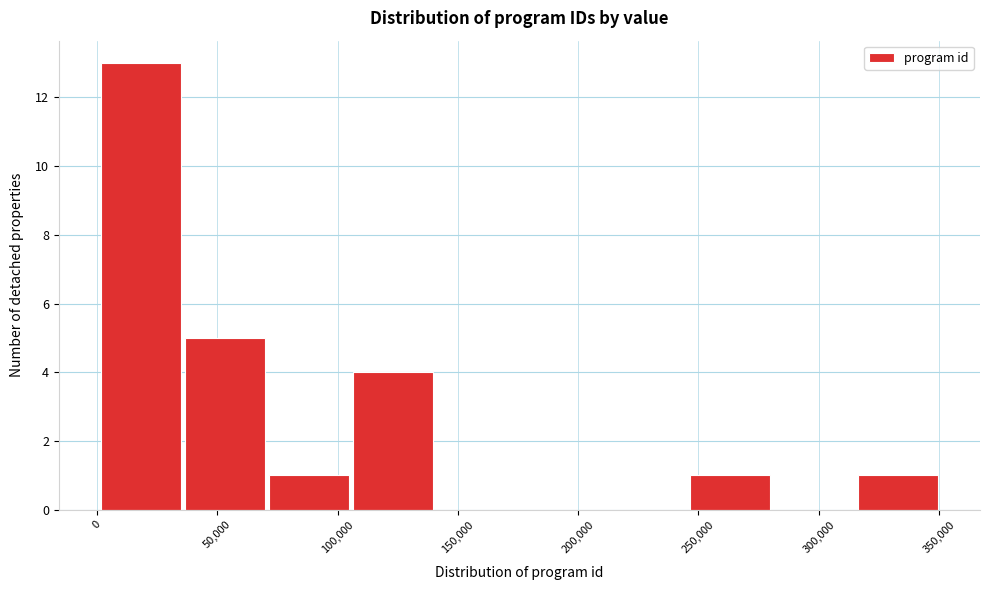

Reading left to right, list every bar in this chart as the range it spans on the x-axis followed by its height. Neither the bar edges nor the heights are printed on the chart, so give them approximately, as read against the axes.

0 to 35000: 13
35000 to 70000: 5
70000 to 105000: 1
105000 to 140000: 4
140000 to 175000: 0
175000 to 210000: 0
210000 to 245000: 0
245000 to 280000: 1
280000 to 315000: 0
315000 to 350000: 1